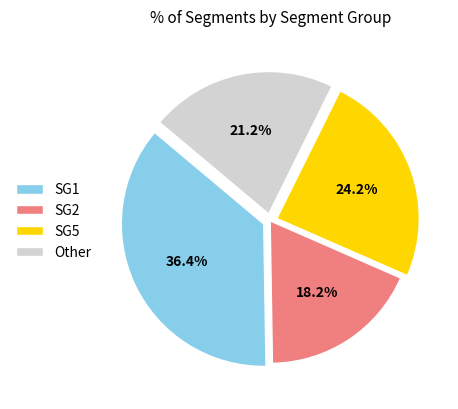

Which has a higher value, SG2 or SG1?

SG1